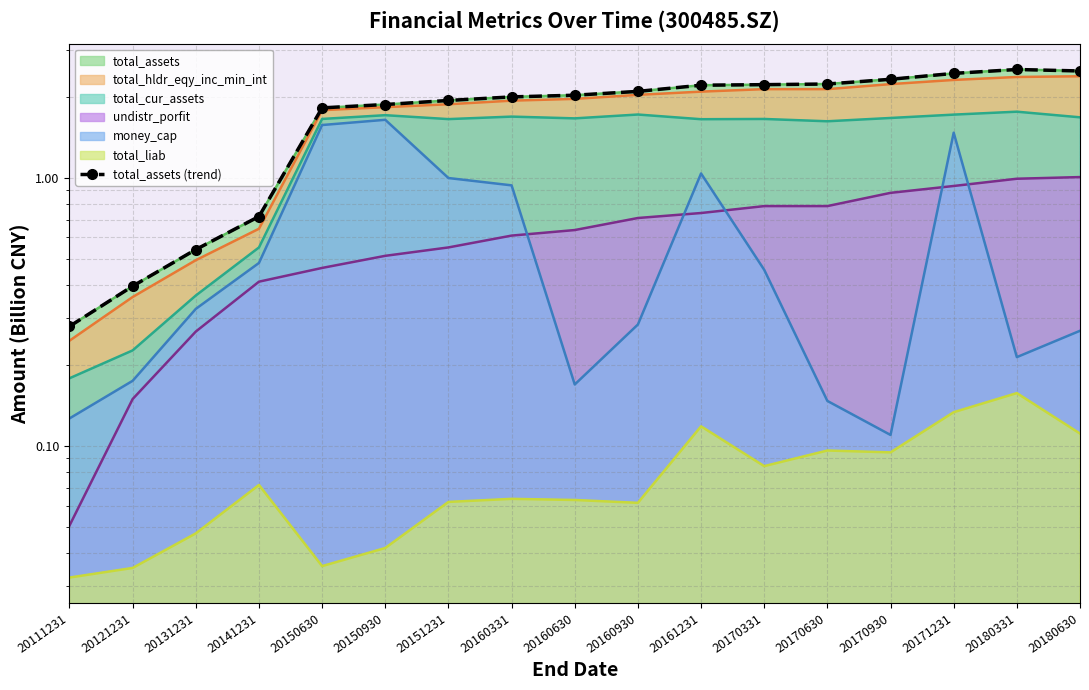

What is the sum of all values?

30.2